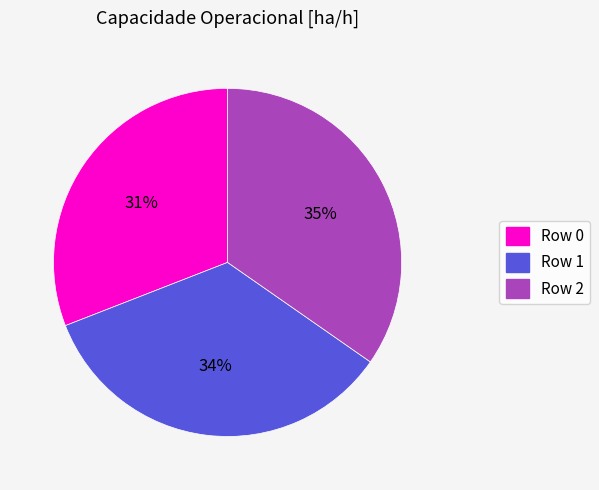

How many slices are in this pie chart?

3